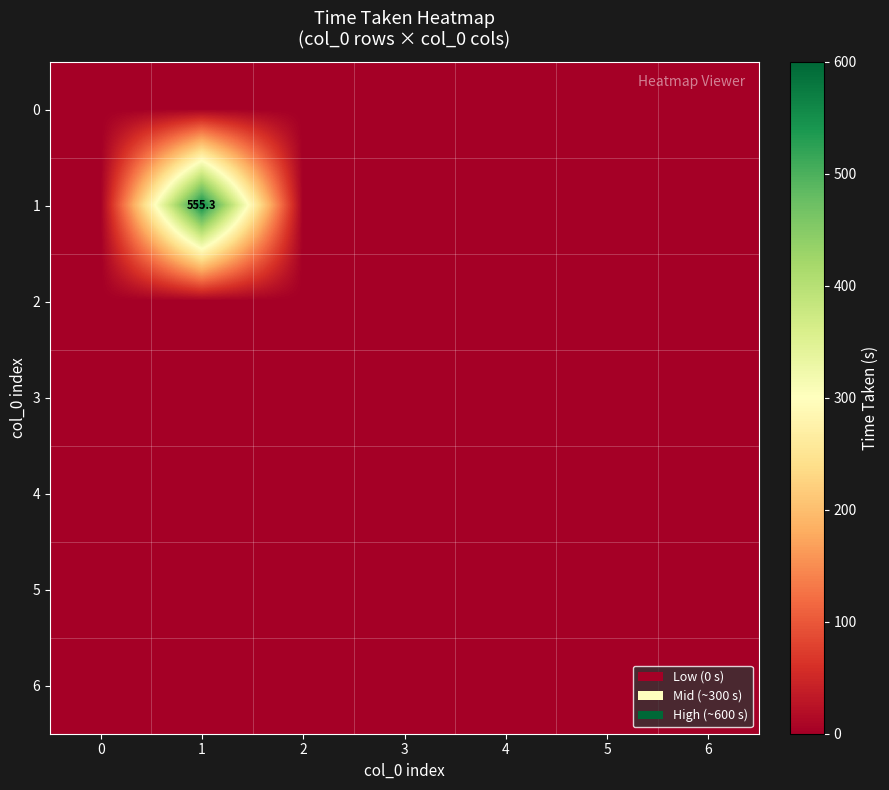

Rank the series by their maximum value, from lowest to highest.

0, 2, 3, 4, 5, 6, 1